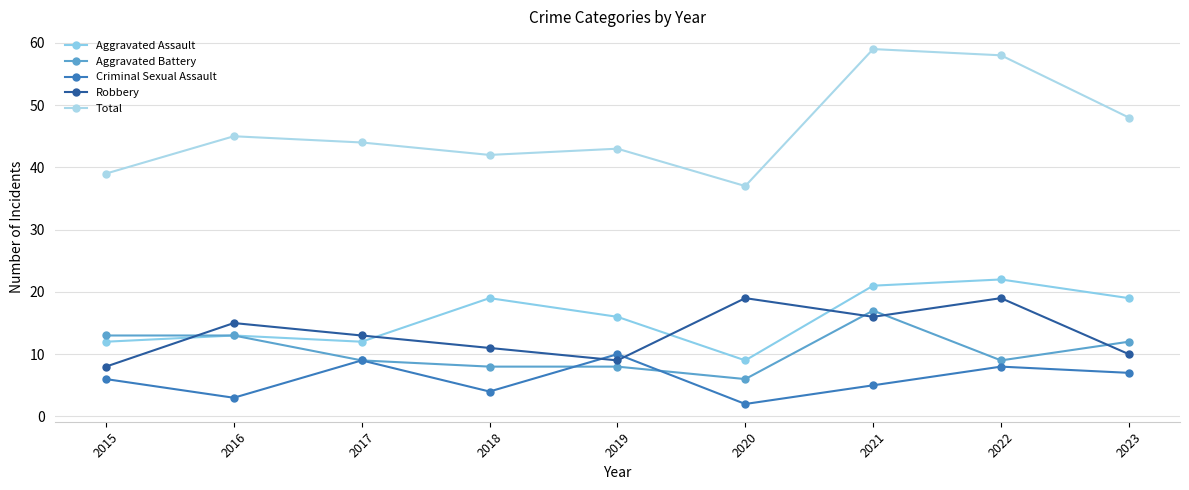

True or false: Robbery has a value of 19 at 2022.

True